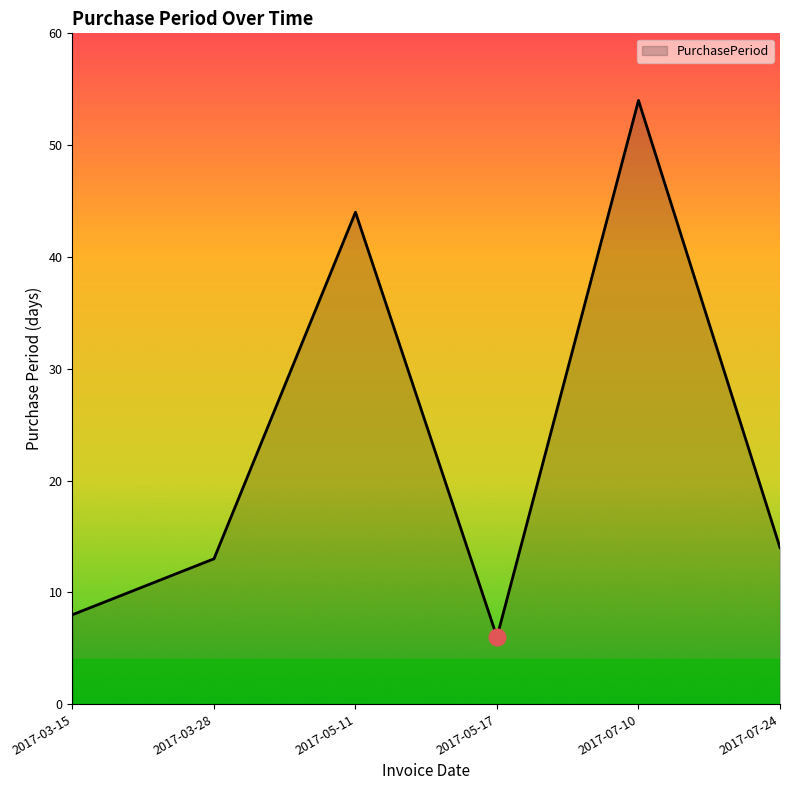

At which category does the chart reach its minimum across all series?

2017-05-17